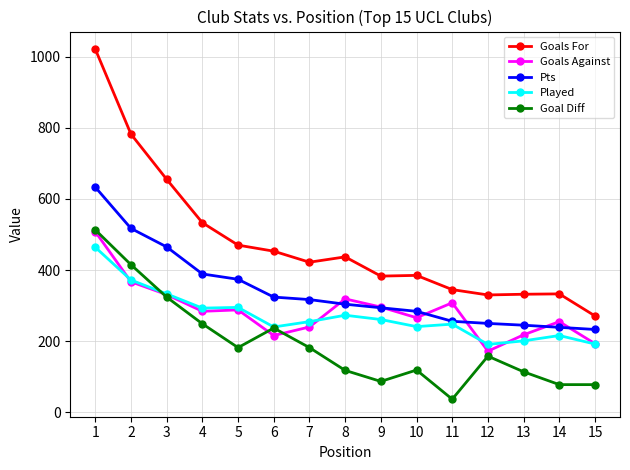

Which series changed the most between 5 and 10?

Pts